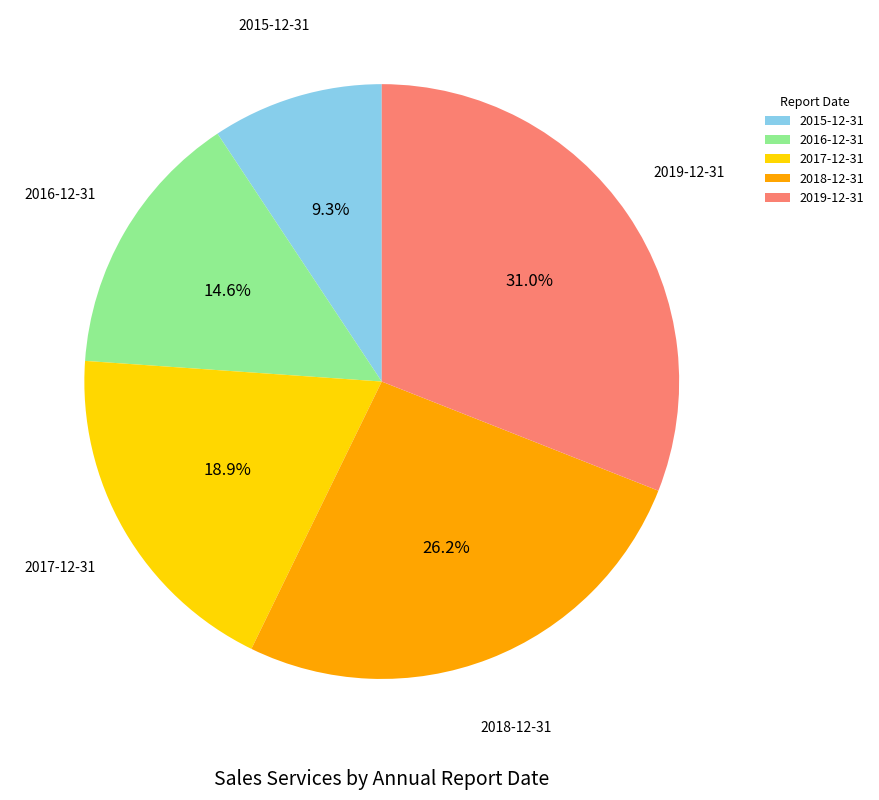

Rank the categories by value from lowest to highest.

2015-12-31, 2016-12-31, 2017-12-31, 2018-12-31, 2019-12-31